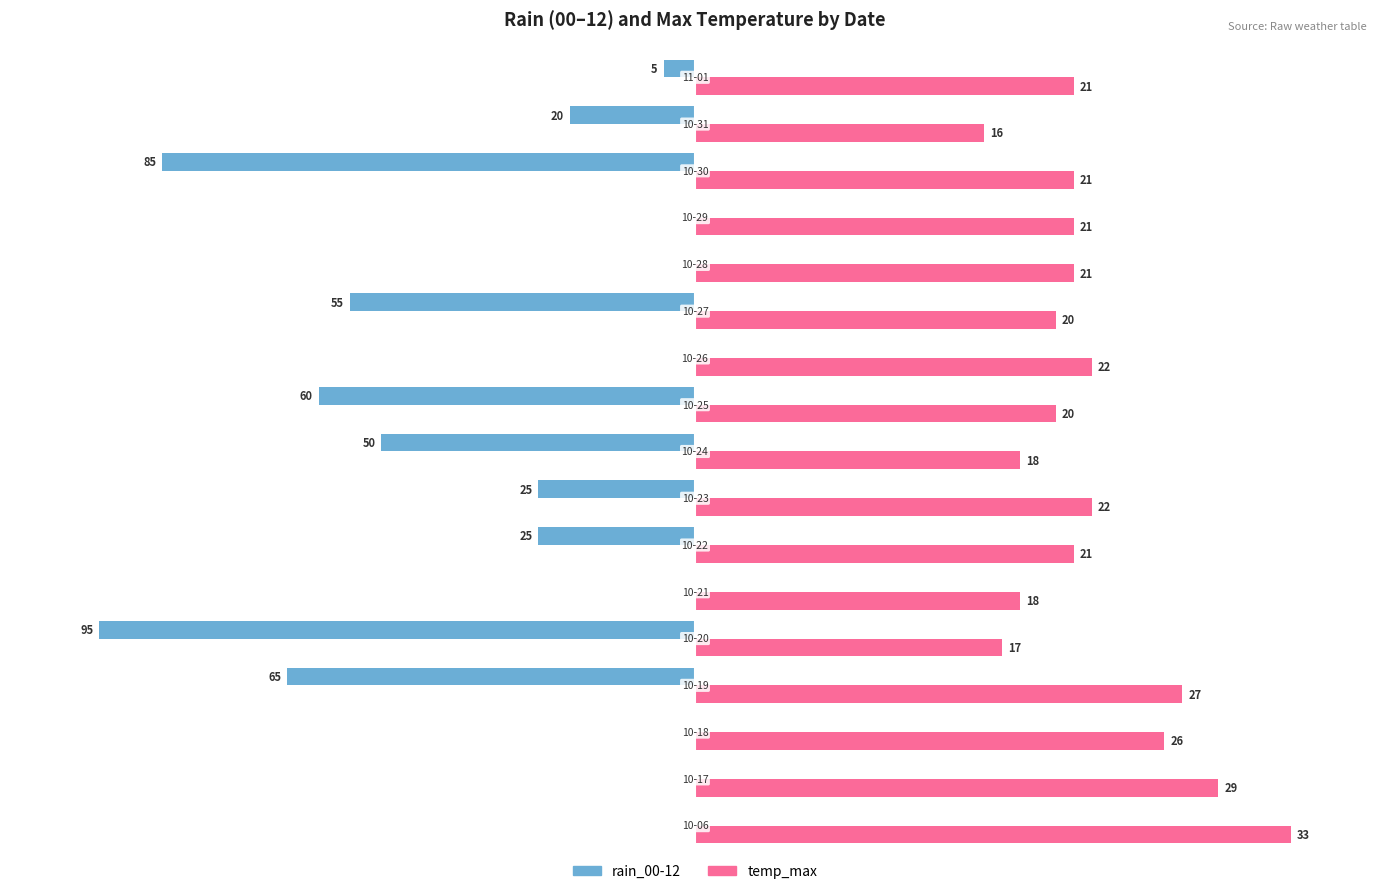

What are all the series names shown in the legend?

rain_00-12, temp_max